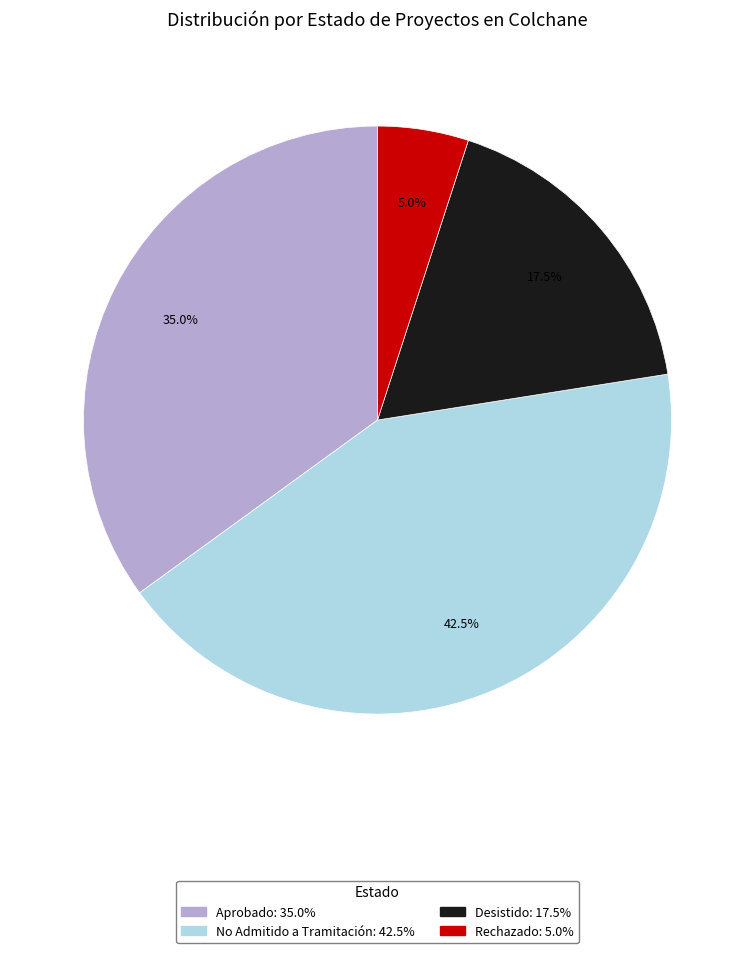

Is Aprobado the majority of the pie?

No